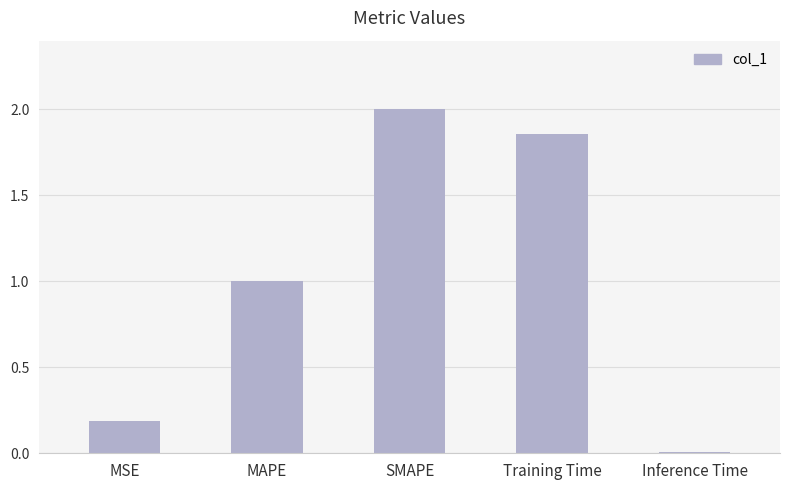

What is the difference between the values at MSE and Inference Time?

0.2